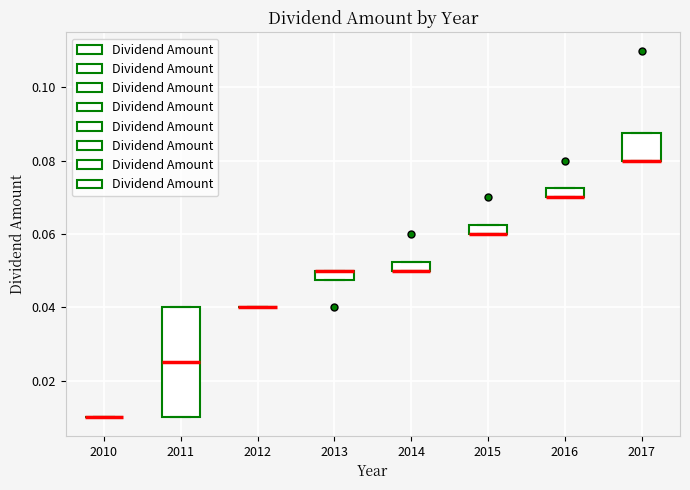

Where is the upper edge of the box at x = 2015 on the y-axis? The values are not printed on the chart, so give them approximately, as read against the axis.

0.062